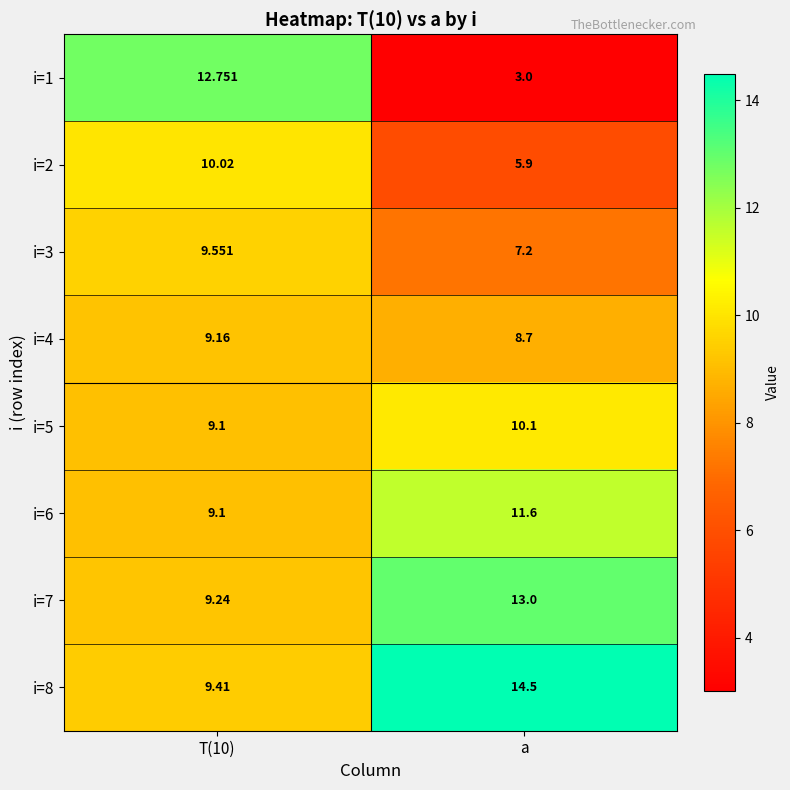

Is the value of i=5 at T(10) greater than the value of i=4 at a?

Yes